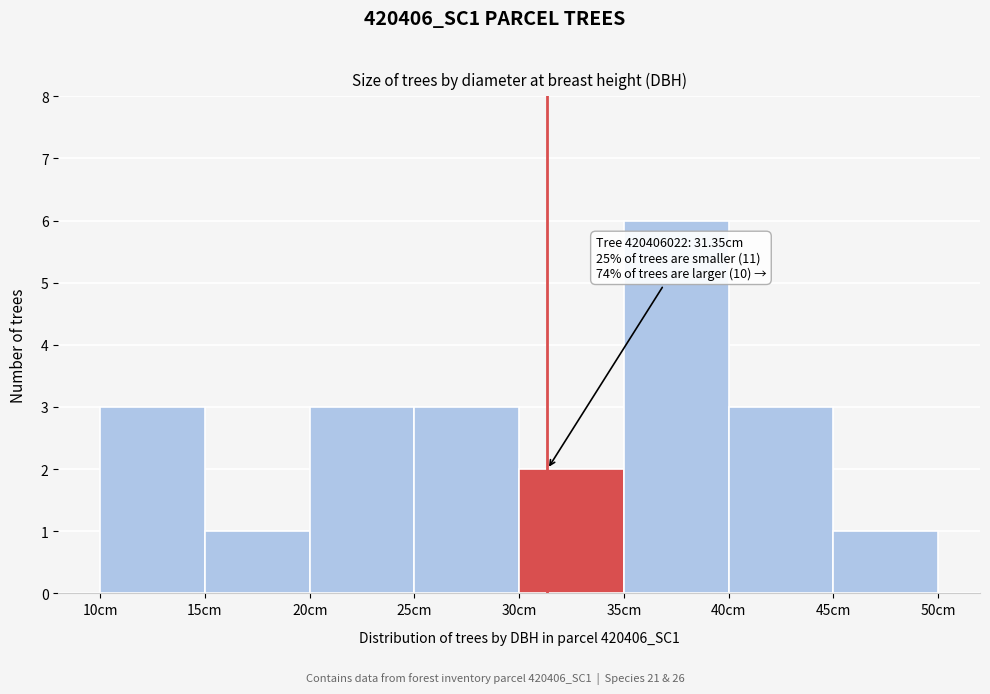

Over which range of the x-axis is the bar tallest?

35 to 40